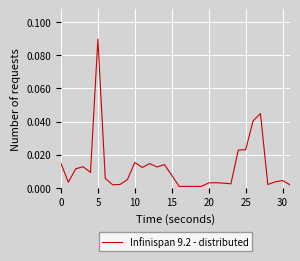

What is the sum of all values?

0.4